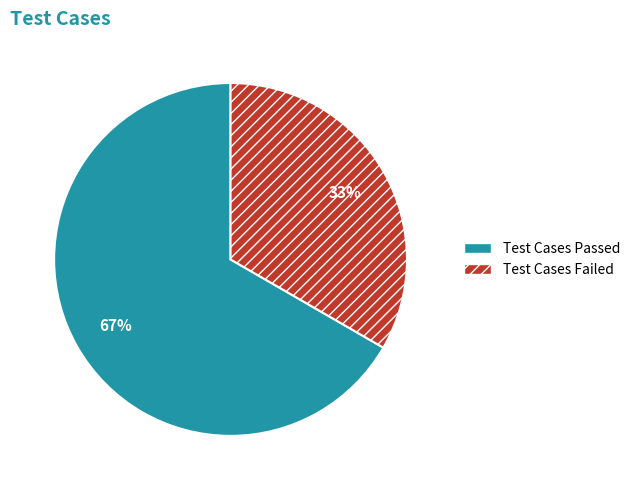

Count the number of slices in the pie.

2